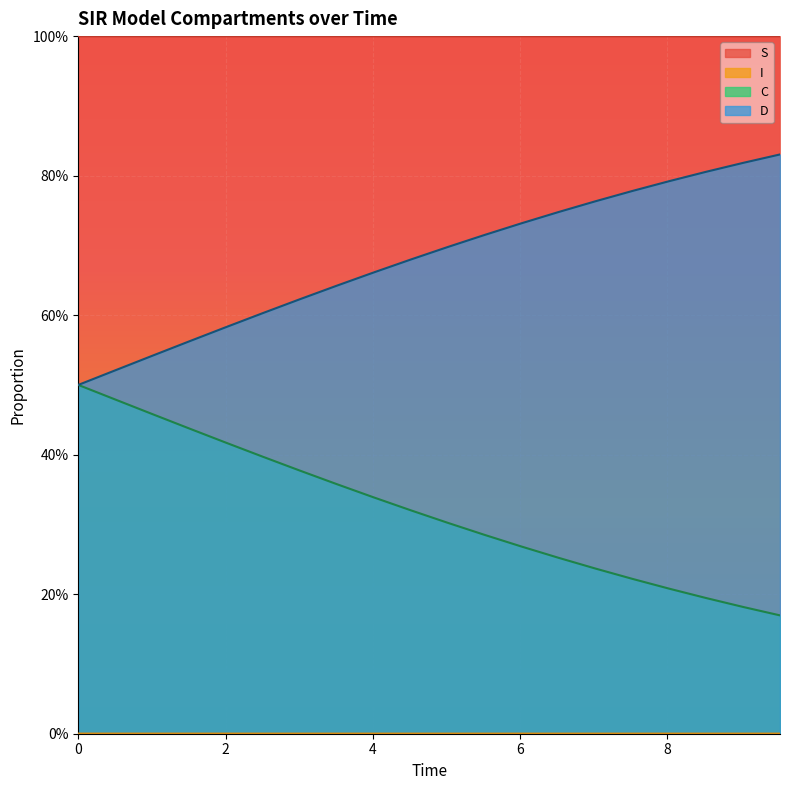

How many distinct data groups are displayed?

4